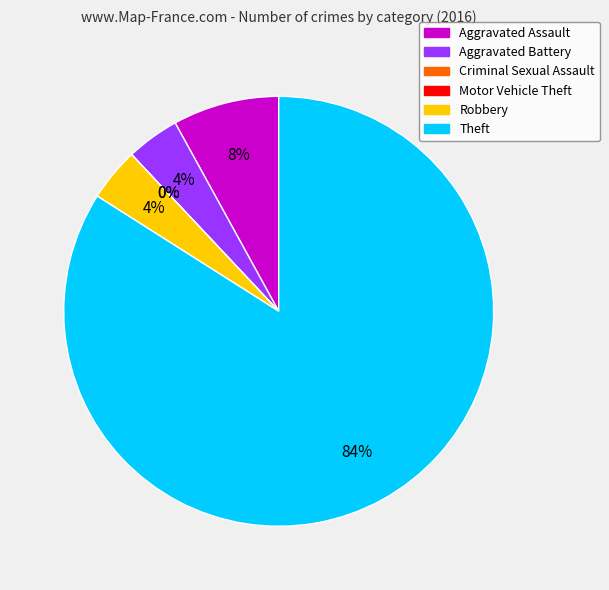

Between Criminal Sexual Assault and Robbery, which is larger?

Robbery